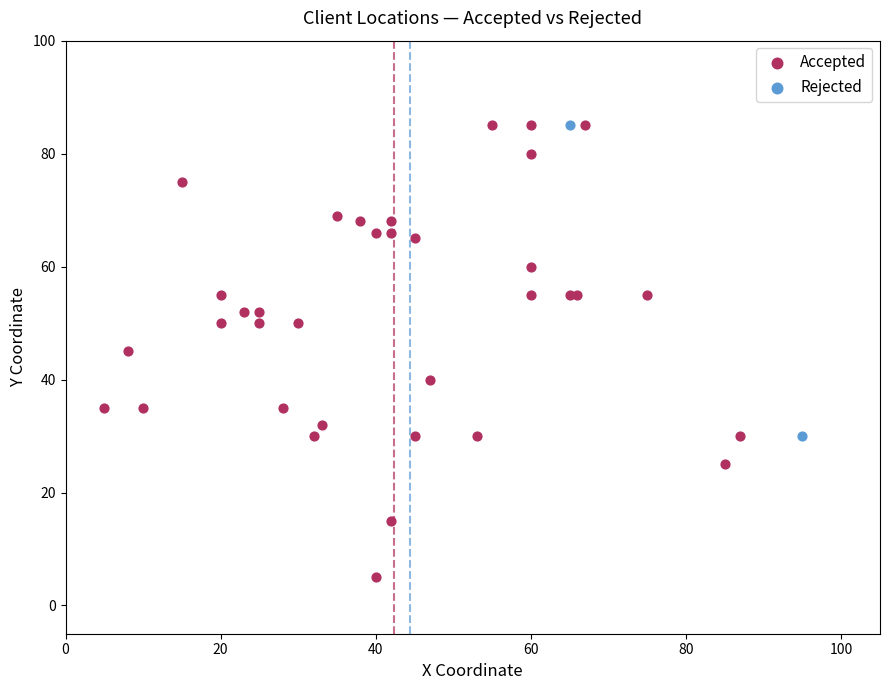

What are all the series names shown in the legend?

Accepted, Rejected